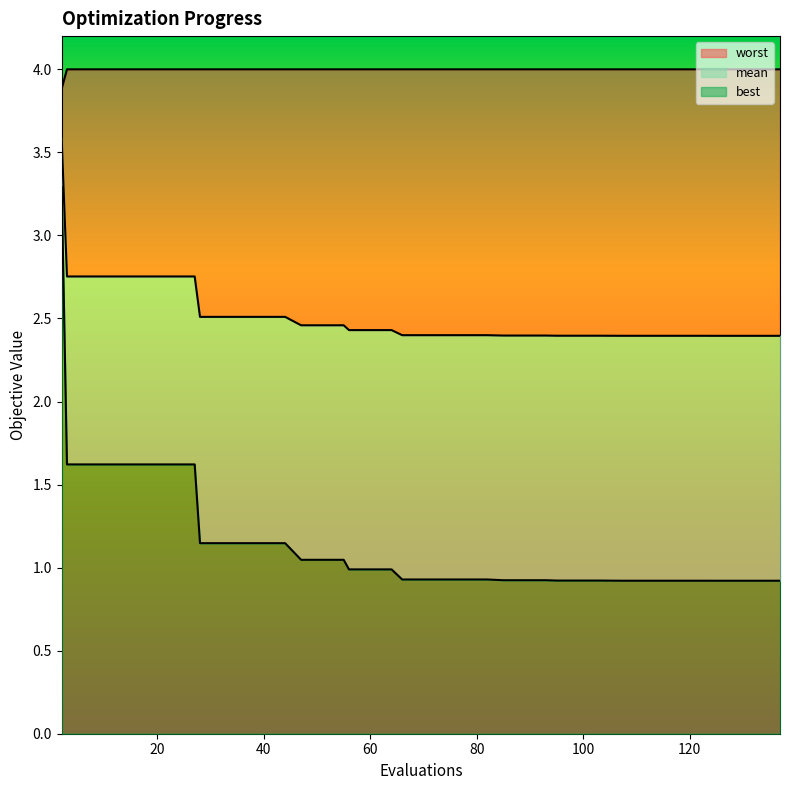

Which has a higher value, 119 or 32?

32